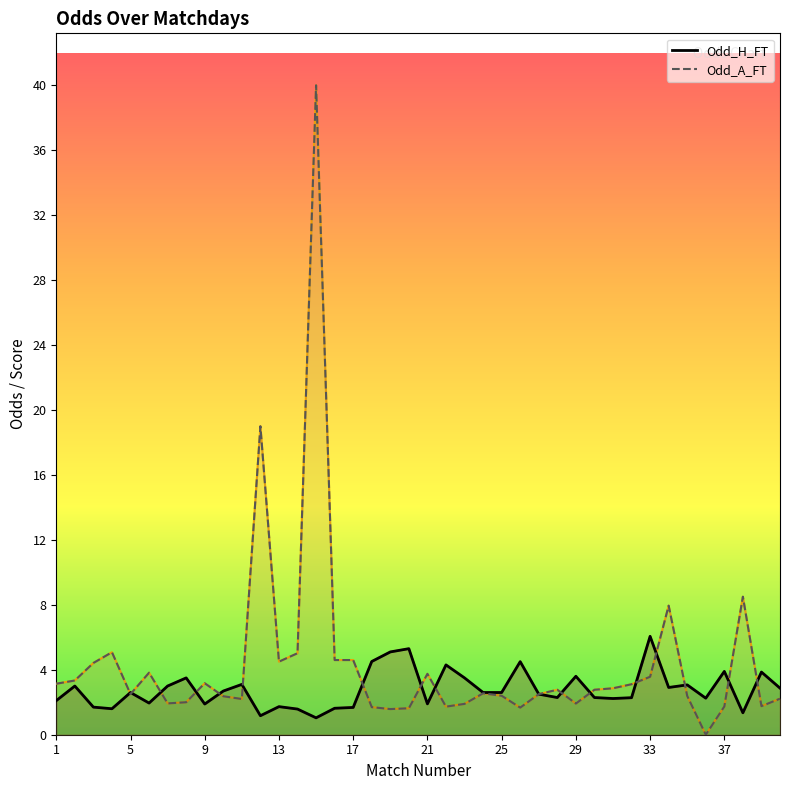

Which series changed the most between 24 and 27?

Odd_A_FT (line)